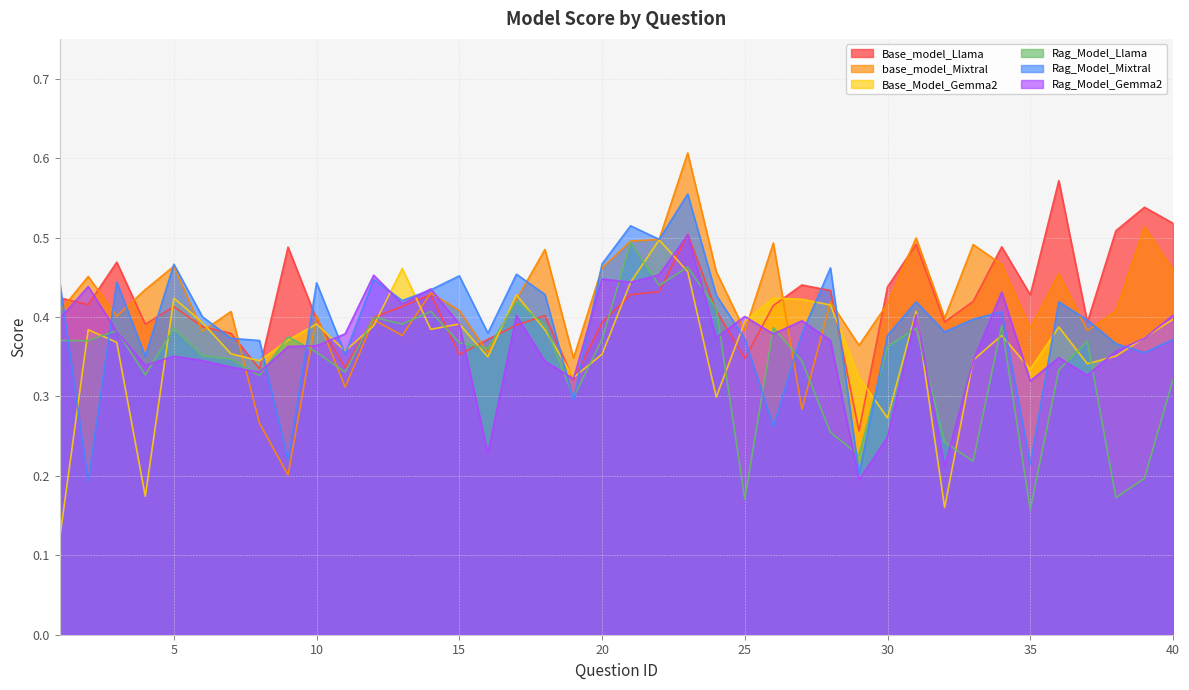

In Base_Model_Gemma2, how many points are higher than both neighbors (excluding endpoints)?

11